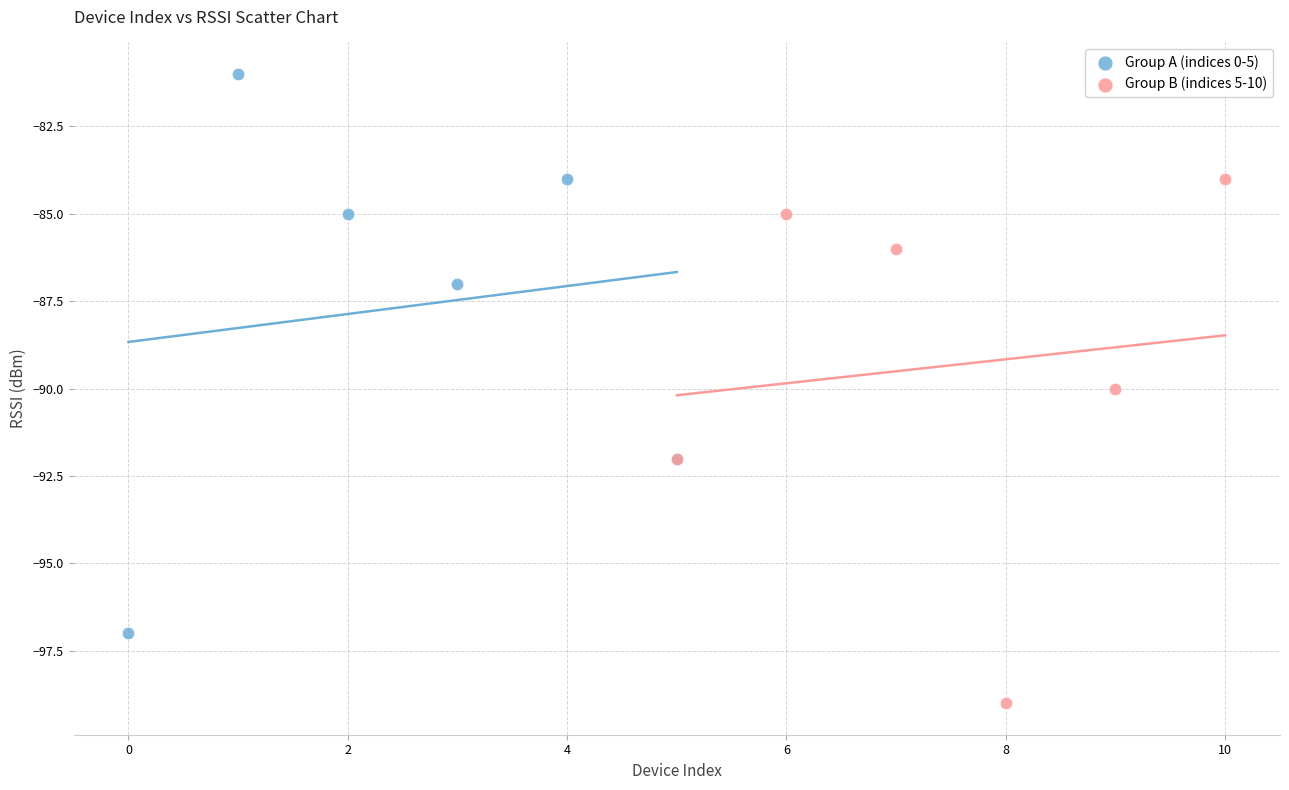

Which series reaches the maximum Y coordinate?

Group A (indices 0-5)